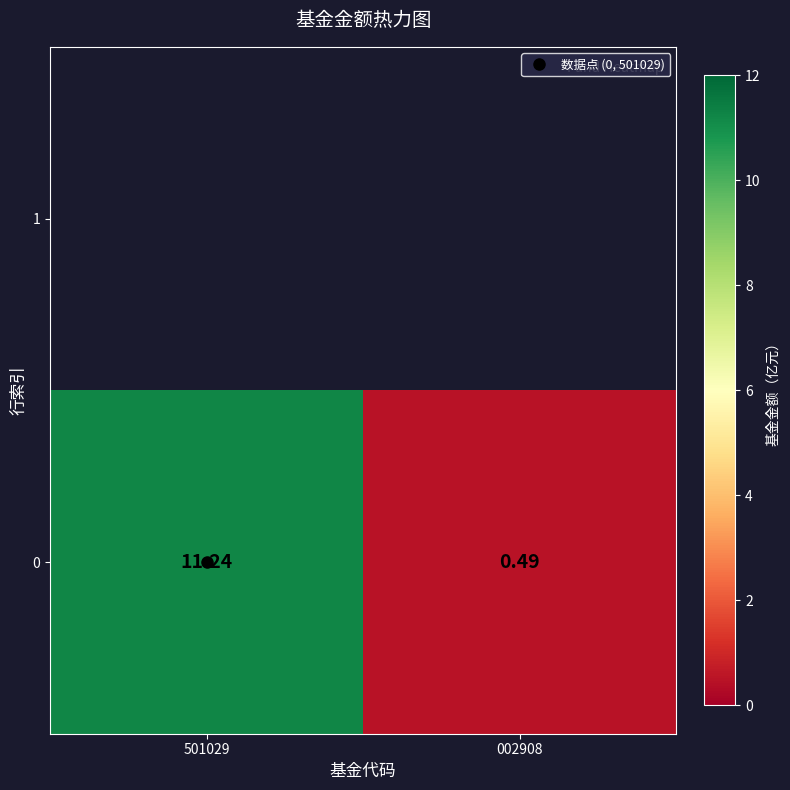

Which category has the highest value across all series?

501029